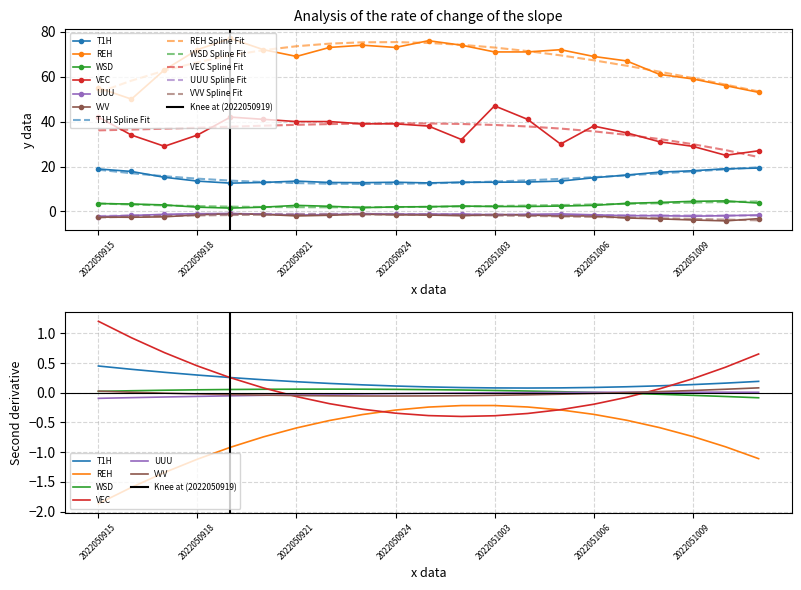

What is the average value of the REH series?

67.0